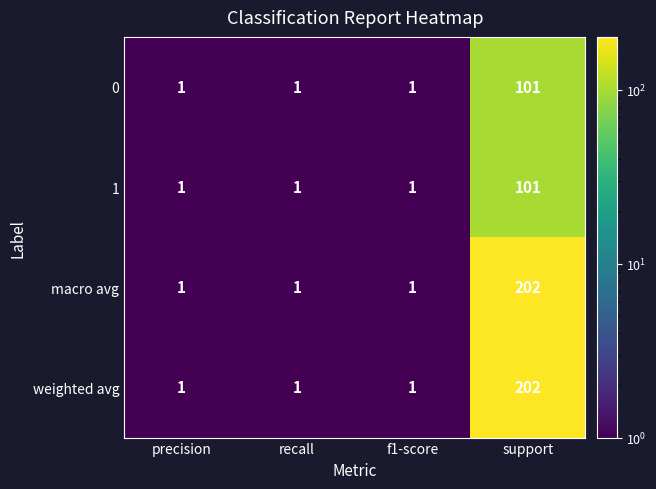

What is the approximate value of weighted avg at support, to the nearest 10?

200